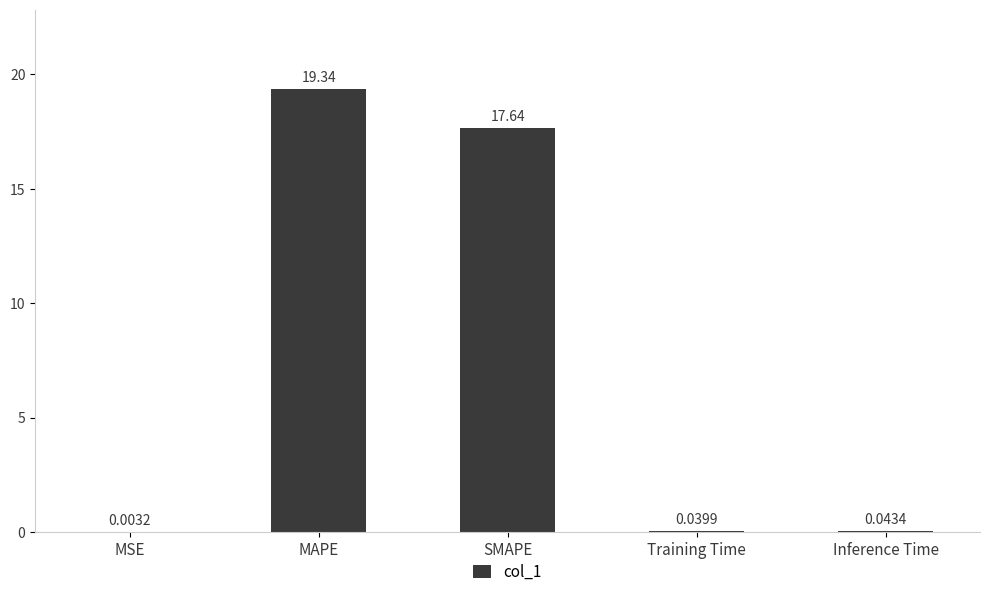

Which category has the highest value across all series?

MAPE